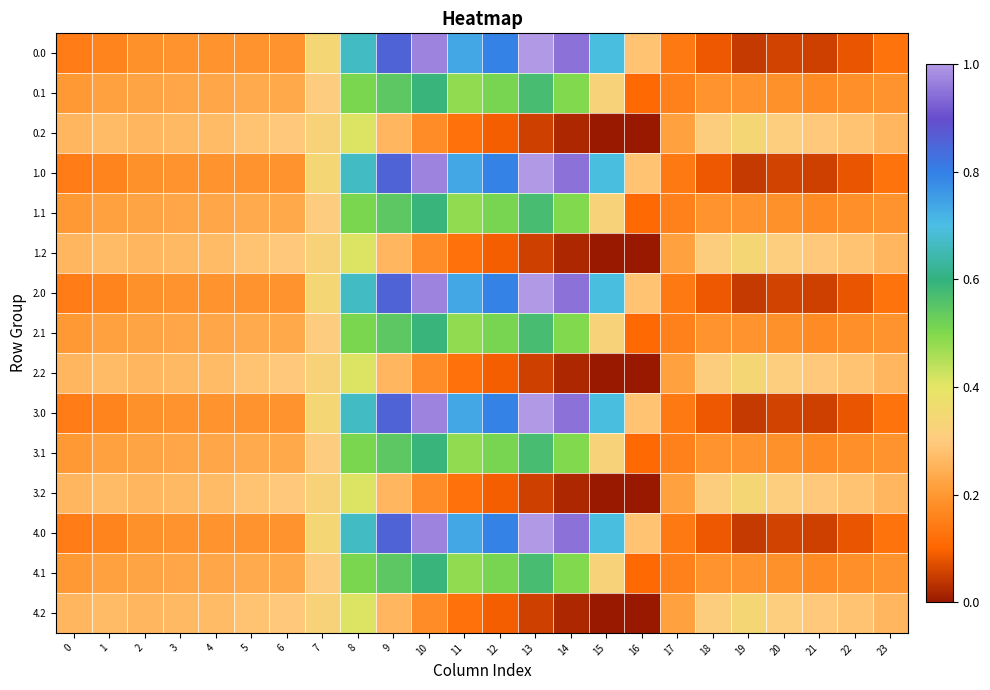

Reading left to right, what are all the values shown in this chart?

0.0: 0=-482.0	1=-449.5	2=-410.3	3=-404.4	4=-404.9	5=-403.8	6=-408.0	7=-150.1	8=395.3	9=716.9	10=916.2	11=516.0	12=619.4	13=962.7	14=870.3	15=443.0	16=-250.9	17=-494.8	18=-586.7	19=-649.2	20=-629.9	21=-638.4	22=-592.3	23=-511.3
0.1: 0=-384.6	1=-361.1	2=-347.9	3=-342.7	4=-339.6	5=-325.7	6=-332.2	7=-217.1	8=125.2	9=191.1	10=274.1	11=87.0	12=134.6	13=241.5	14=113.7	15=-173.1	16=-547.3	17=-466.6	18=-405.4	19=-400.2	20=-414.5	21=-432.4	22=-419.9	23=-399.4
0.2: 0=-287.1	1=-272.7	2=-285.5	3=-281.0	4=-274.4	5=-245.0	6=-228.8	7=-176.6	8=-35.3	9=-288.5	10=-423.5	11=-520.6	12=-571.2	13=-640.4	14=-687.4	15=-725.8	16=-726.6	17=-362.4	18=-210.0	19=-151.0	20=-199.2	21=-226.4	22=-247.4	23=-287.5
1.0: 0=-482.0	1=-449.5	2=-410.3	3=-404.4	4=-404.9	5=-403.8	6=-408.0	7=-150.1	8=395.3	9=716.9	10=916.2	11=516.0	12=619.4	13=962.7	14=870.3	15=443.0	16=-250.9	17=-494.8	18=-586.7	19=-649.2	20=-629.9	21=-638.4	22=-592.3	23=-511.3
1.1: 0=-384.6	1=-361.1	2=-347.9	3=-342.7	4=-339.6	5=-325.7	6=-332.2	7=-217.1	8=125.2	9=191.1	10=274.1	11=87.0	12=134.6	13=241.5	14=113.7	15=-173.1	16=-547.3	17=-466.6	18=-405.4	19=-400.2	20=-414.5	21=-432.4	22=-419.9	23=-399.4
1.2: 0=-287.1	1=-272.7	2=-285.5	3=-281.0	4=-274.4	5=-245.0	6=-228.8	7=-176.6	8=-35.3	9=-288.5	10=-423.5	11=-520.6	12=-571.2	13=-640.4	14=-687.4	15=-725.8	16=-726.6	17=-362.4	18=-210.0	19=-151.0	20=-199.2	21=-226.4	22=-247.4	23=-287.5
2.0: 0=-482.0	1=-449.5	2=-410.3	3=-404.4	4=-404.9	5=-403.8	6=-408.0	7=-150.1	8=395.3	9=716.9	10=916.2	11=516.0	12=619.4	13=962.7	14=870.3	15=443.0	16=-250.9	17=-494.8	18=-586.7	19=-649.2	20=-629.9	21=-638.4	22=-592.3	23=-511.3
2.1: 0=-384.6	1=-361.1	2=-347.9	3=-342.7	4=-339.6	5=-325.7	6=-332.2	7=-217.1	8=125.2	9=191.1	10=274.1	11=87.0	12=134.6	13=241.5	14=113.7	15=-173.1	16=-547.3	17=-466.6	18=-405.4	19=-400.2	20=-414.5	21=-432.4	22=-419.9	23=-399.4
2.2: 0=-287.1	1=-272.7	2=-285.5	3=-281.0	4=-274.4	5=-245.0	6=-228.8	7=-176.6	8=-35.3	9=-288.5	10=-423.5	11=-520.6	12=-571.2	13=-640.4	14=-687.4	15=-725.8	16=-726.6	17=-362.4	18=-210.0	19=-151.0	20=-199.2	21=-226.4	22=-247.4	23=-287.5
3.0: 0=-482.0	1=-449.5	2=-410.3	3=-404.4	4=-404.9	5=-403.8	6=-408.0	7=-150.1	8=395.3	9=716.9	10=916.2	11=516.0	12=619.4	13=962.7	14=870.3	15=443.0	16=-250.9	17=-494.8	18=-586.7	19=-649.2	20=-629.9	21=-638.4	22=-592.3	23=-511.3
3.1: 0=-384.6	1=-361.1	2=-347.9	3=-342.7	4=-339.6	5=-325.7	6=-332.2	7=-217.1	8=125.2	9=191.1	10=274.1	11=87.0	12=134.6	13=241.5	14=113.7	15=-173.1	16=-547.3	17=-466.6	18=-405.4	19=-400.2	20=-414.5	21=-432.4	22=-419.9	23=-399.4
3.2: 0=-287.1	1=-272.7	2=-285.5	3=-281.0	4=-274.4	5=-245.0	6=-228.8	7=-176.6	8=-35.3	9=-288.5	10=-423.5	11=-520.6	12=-571.2	13=-640.4	14=-687.4	15=-725.8	16=-726.6	17=-362.4	18=-210.0	19=-151.0	20=-199.2	21=-226.4	22=-247.4	23=-287.5
4.0: 0=-482.0	1=-449.5	2=-410.3	3=-404.4	4=-404.9	5=-403.8	6=-408.0	7=-150.1	8=395.3	9=716.9	10=916.2	11=516.0	12=619.4	13=962.7	14=870.3	15=443.0	16=-250.9	17=-494.8	18=-586.7	19=-649.2	20=-629.9	21=-638.4	22=-592.3	23=-511.3
4.1: 0=-384.6	1=-361.1	2=-347.9	3=-342.7	4=-339.6	5=-325.7	6=-332.2	7=-217.1	8=125.2	9=191.1	10=274.1	11=87.0	12=134.6	13=241.5	14=113.7	15=-173.1	16=-547.3	17=-466.6	18=-405.4	19=-400.2	20=-414.5	21=-432.4	22=-419.9	23=-399.4
4.2: 0=-287.1	1=-272.7	2=-285.5	3=-281.0	4=-274.4	5=-245.0	6=-228.8	7=-176.6	8=-35.3	9=-288.5	10=-423.5	11=-520.6	12=-571.2	13=-640.4	14=-687.4	15=-725.8	16=-726.6	17=-362.4	18=-210.0	19=-151.0	20=-199.2	21=-226.4	22=-247.4	23=-287.5